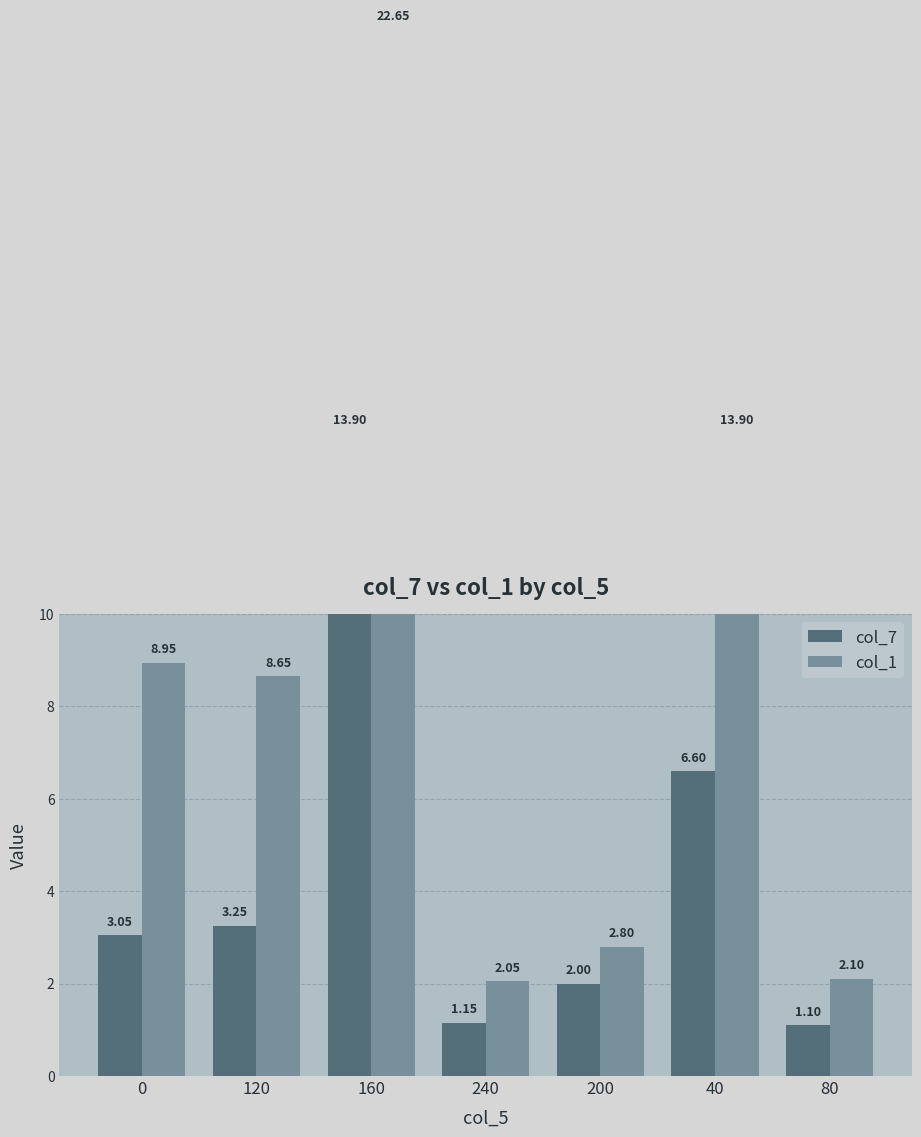

Is the value of col_1 at 240 greater than the value of col_7 at 120?

No